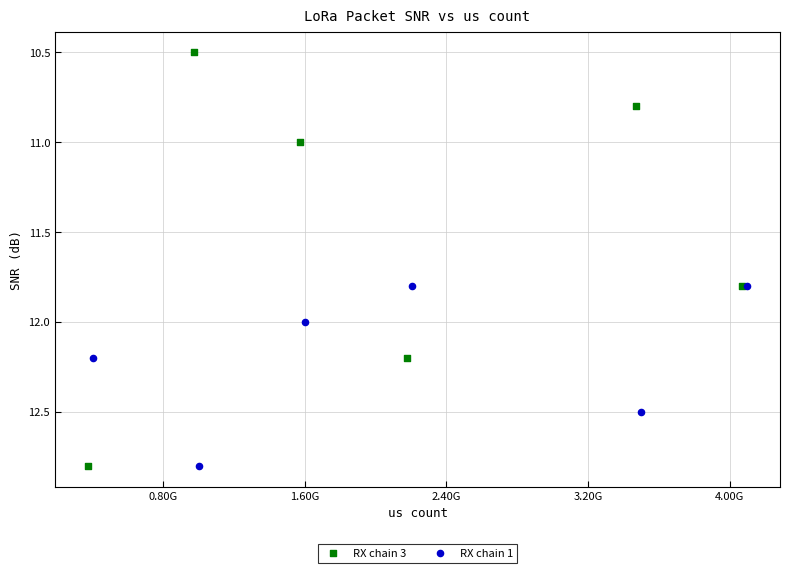

Which series contains the lowest Y value?

RX chain 3